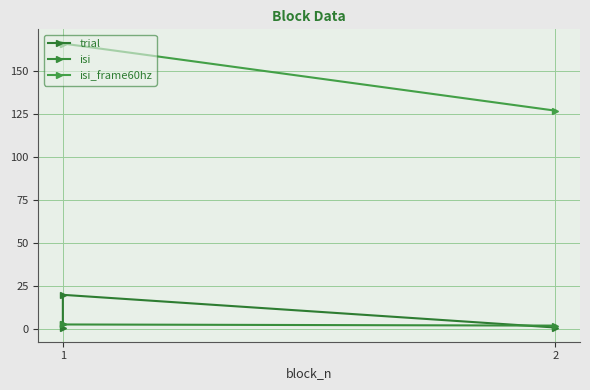

How many lines are shown in the chart?

3